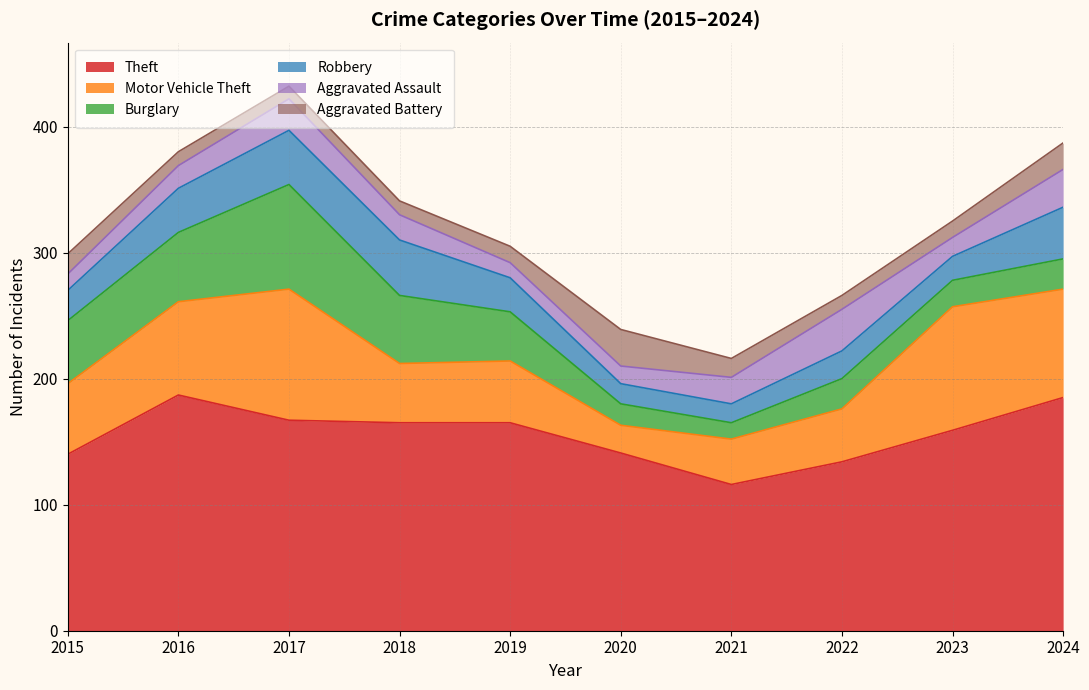

Rank the series by their maximum value, from highest to lowest.

Theft, Motor Vehicle Theft, Burglary, Robbery, Aggravated Assault, Aggravated Battery